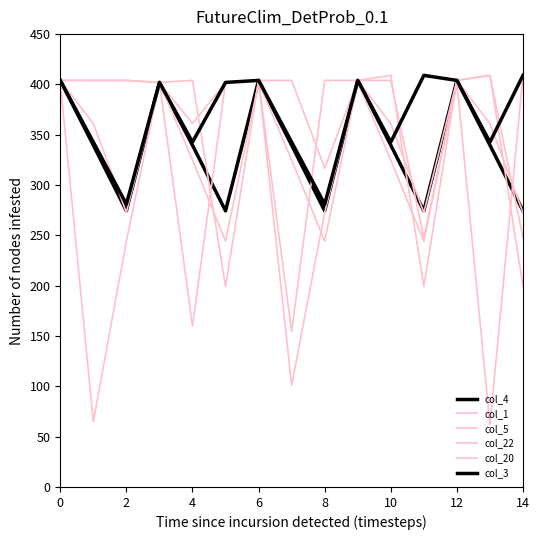

List the series in order of their peak value, highest first.

col_5, col_22, col_20, col_3, col_4, col_1